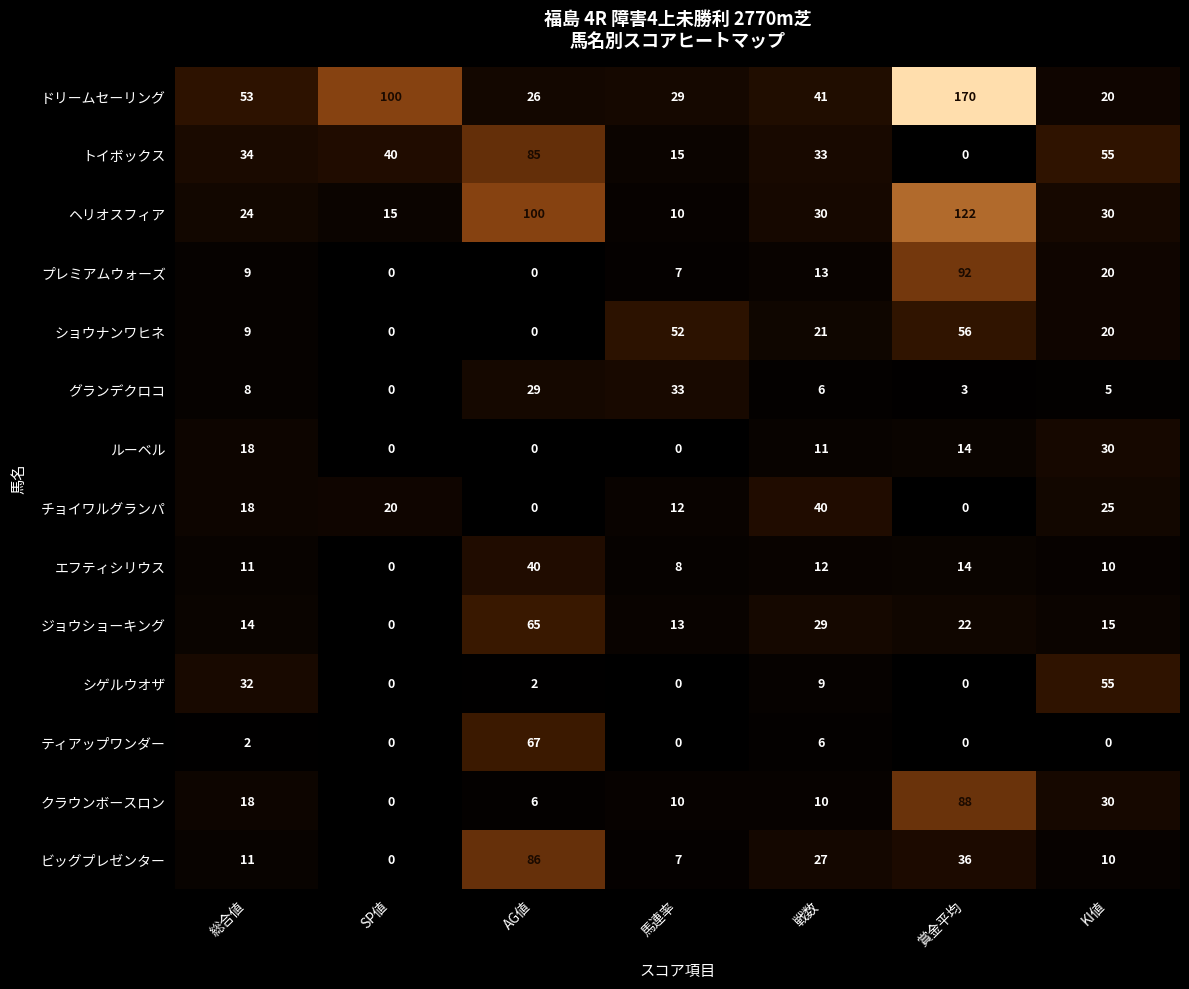

What is the sum of the シゲルウオザ values at 戦数 and SP値?

9